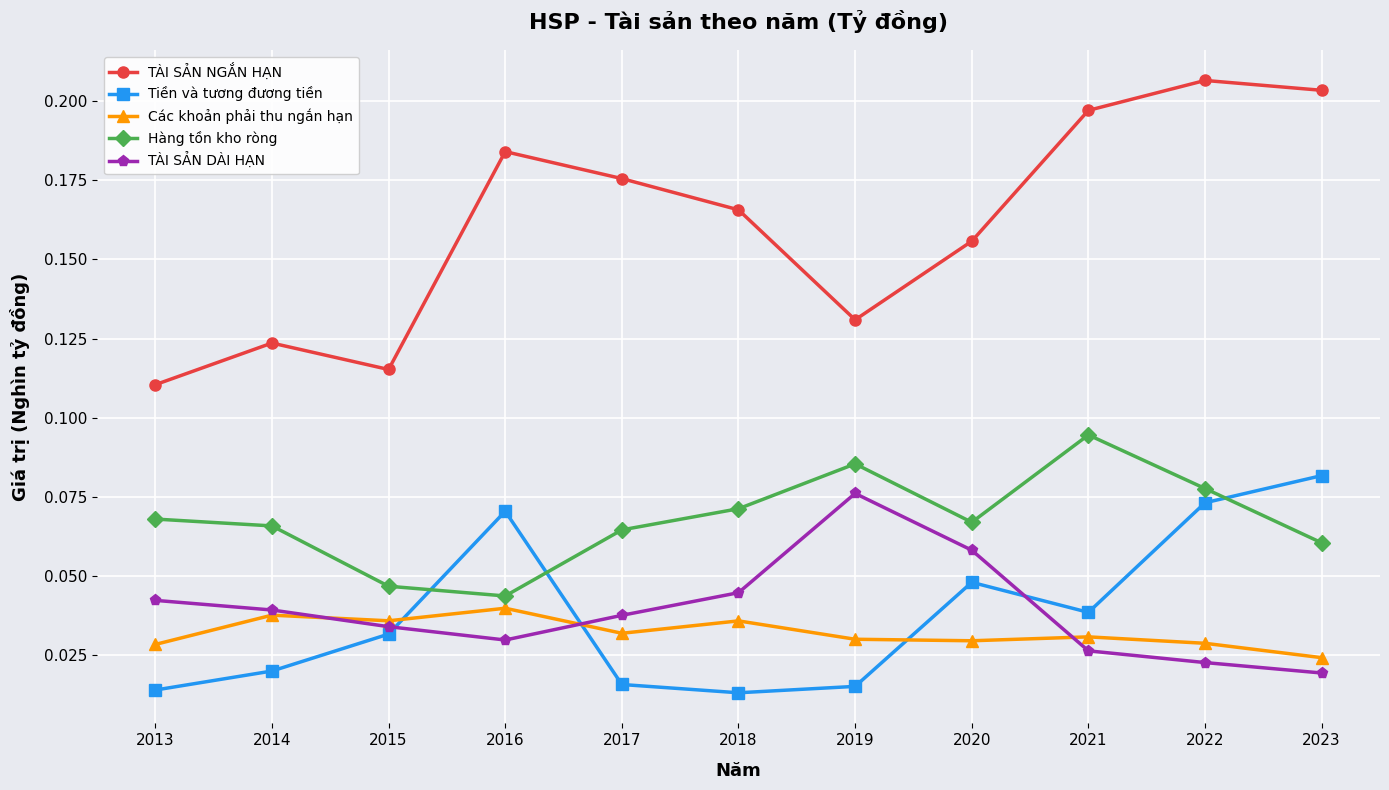

Is the value of Hàng tồn kho ròng at 2022 greater than the value of Các khoản phải thu ngắn hạn at 2016?

Yes